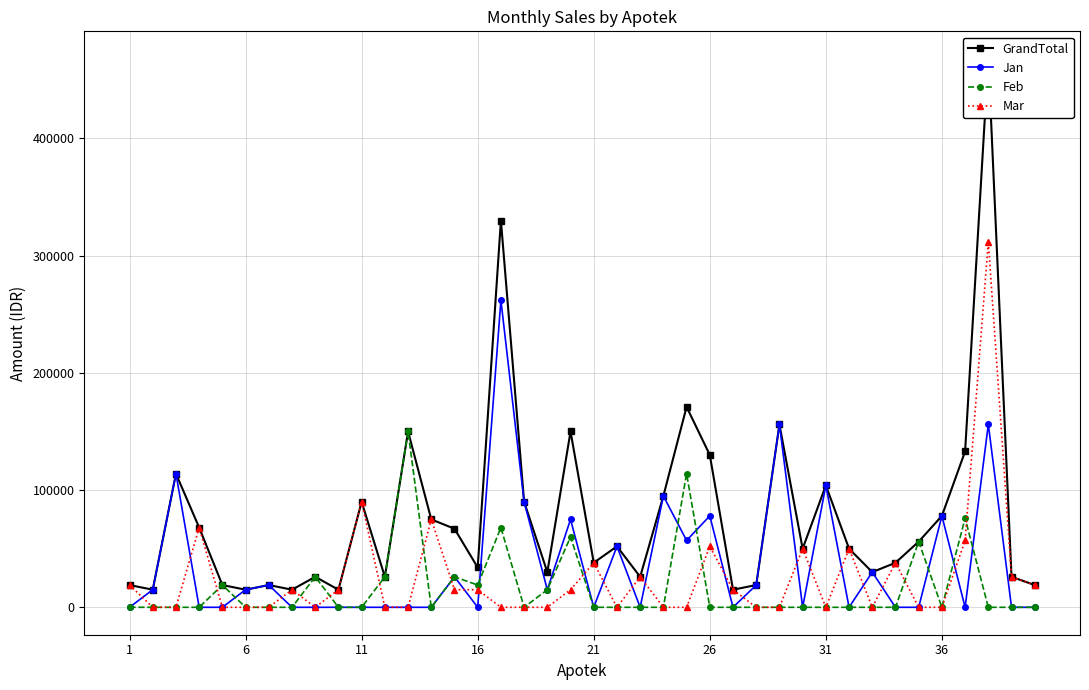

What are all the series names shown in the legend?

GrandTotal, Jan, Feb, Mar